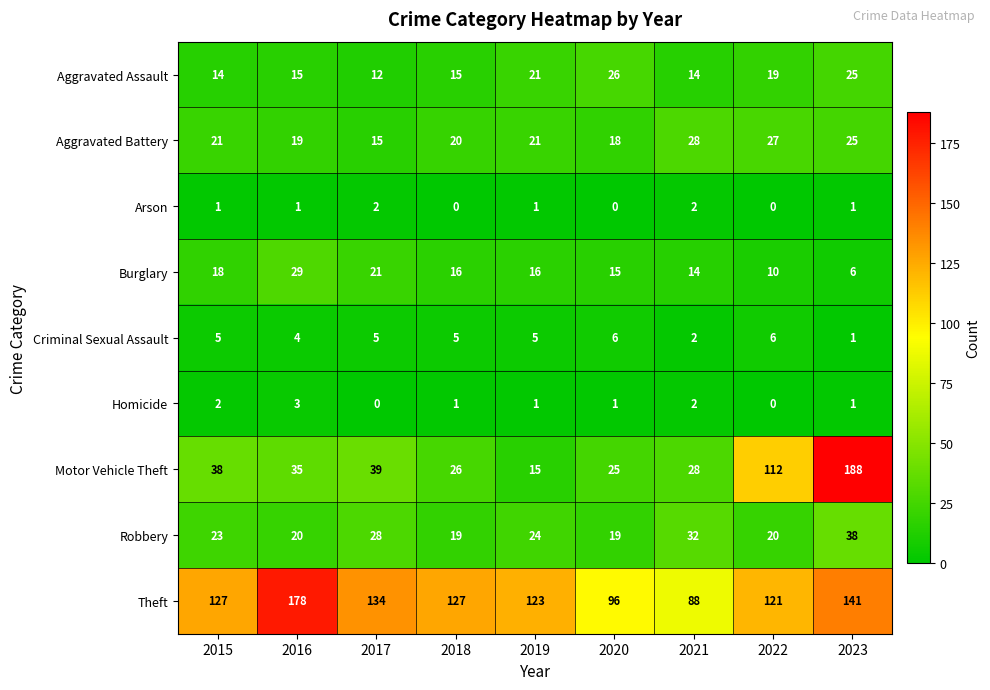

List the series in order of their peak value, highest first.

Motor Vehicle Theft, Theft, Robbery, Burglary, Aggravated Battery, Aggravated Assault, Criminal Sexual Assault, Homicide, Arson